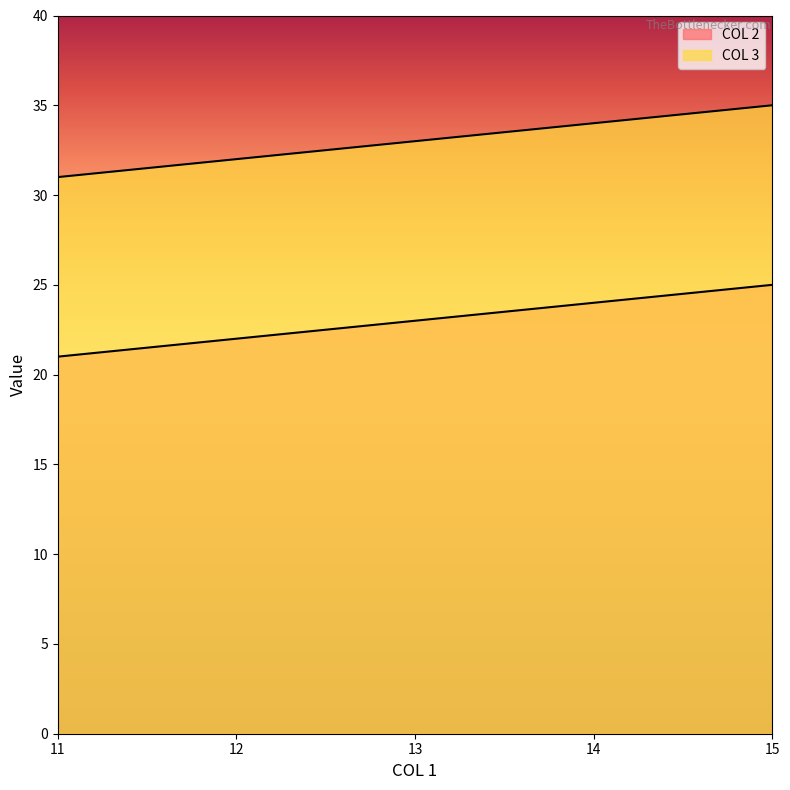

At how many categories does at least one series exceed 27?

5